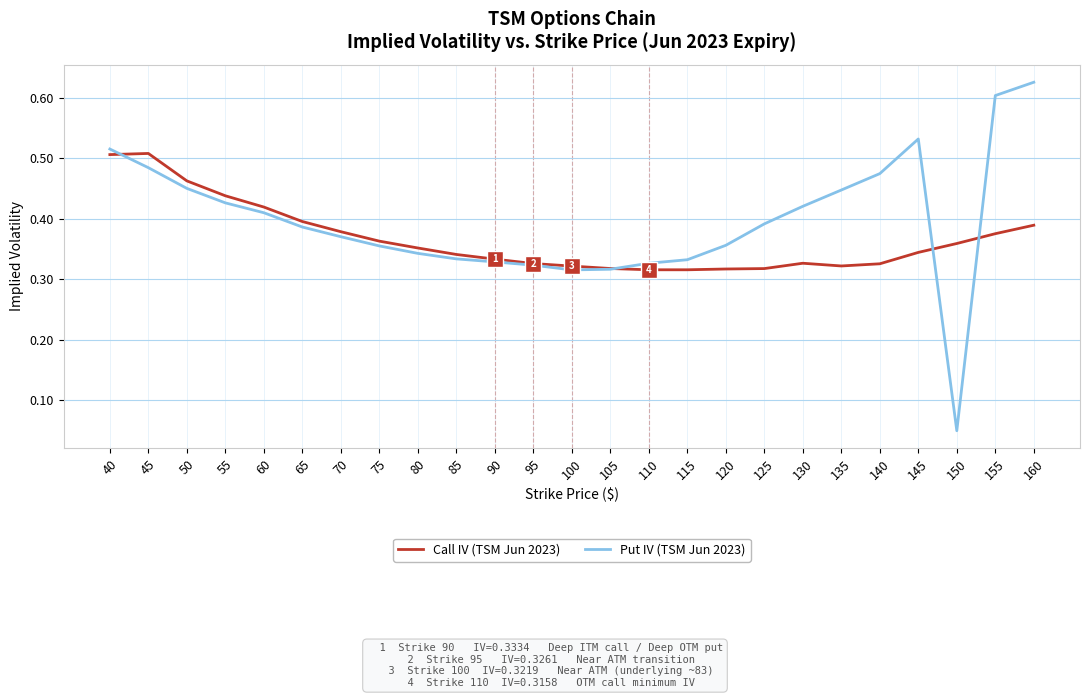

What is the difference between the maximum and minimum values in the Call IV (TSM Jun 2023) series?

0.2